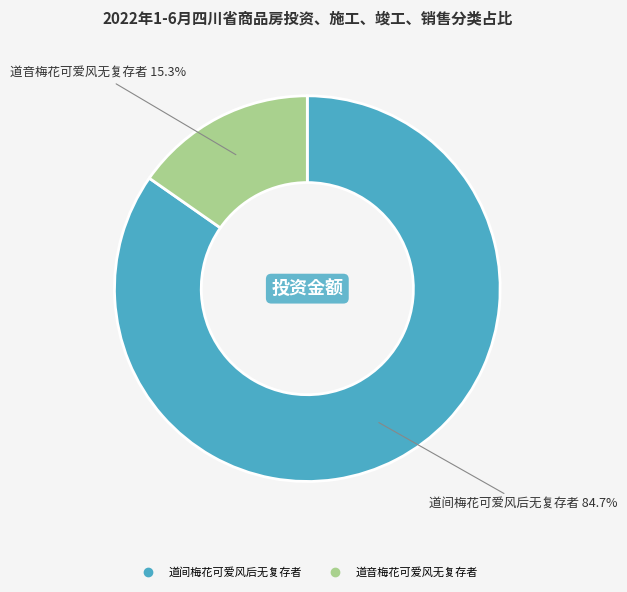

Is there any slice that represents more than half of the pie?

Yes